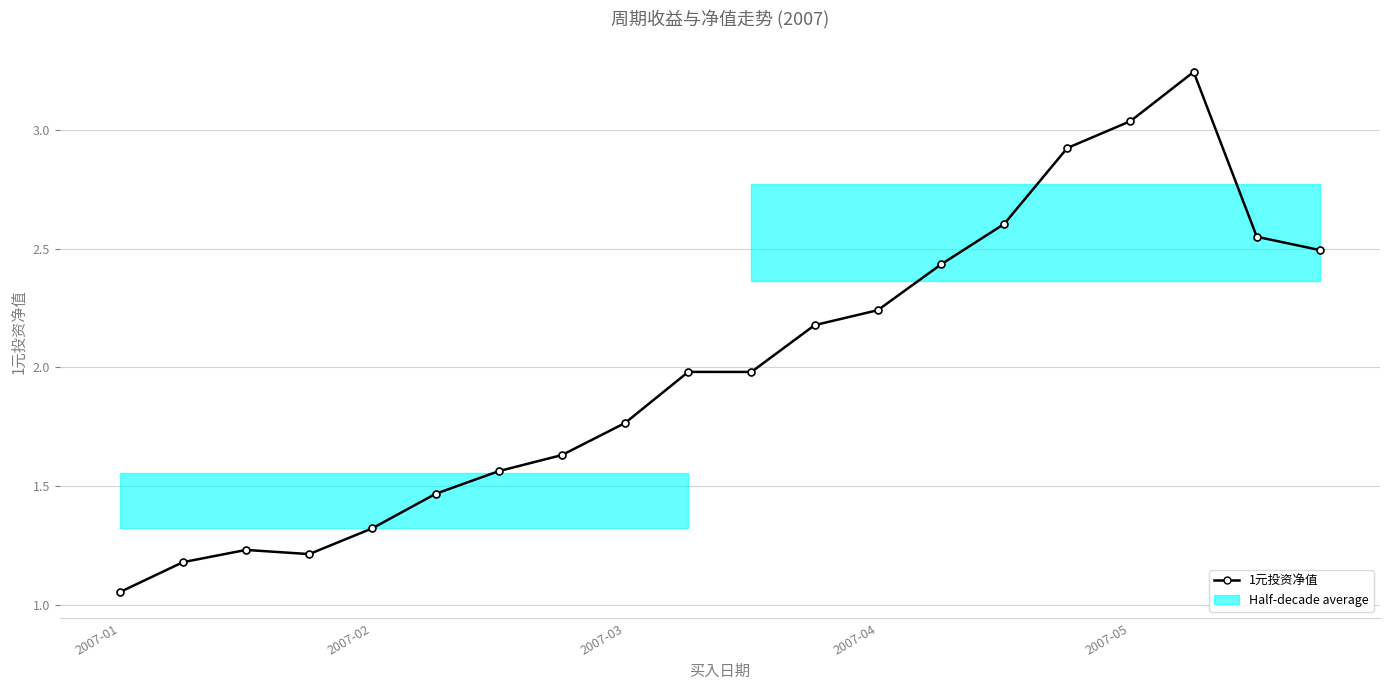

What is the approximate value at 2007-03?

1.8